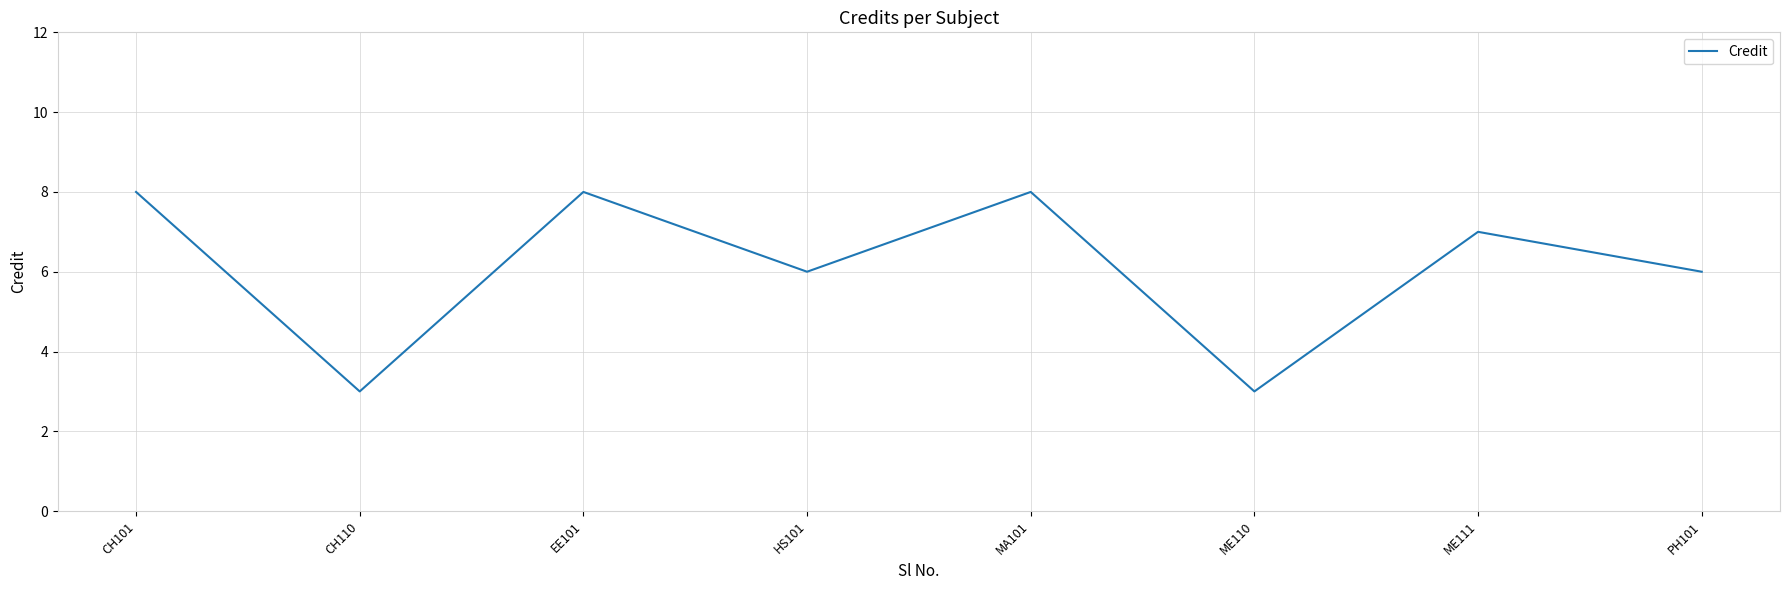

The value at ME111 is 4. True or false?

False